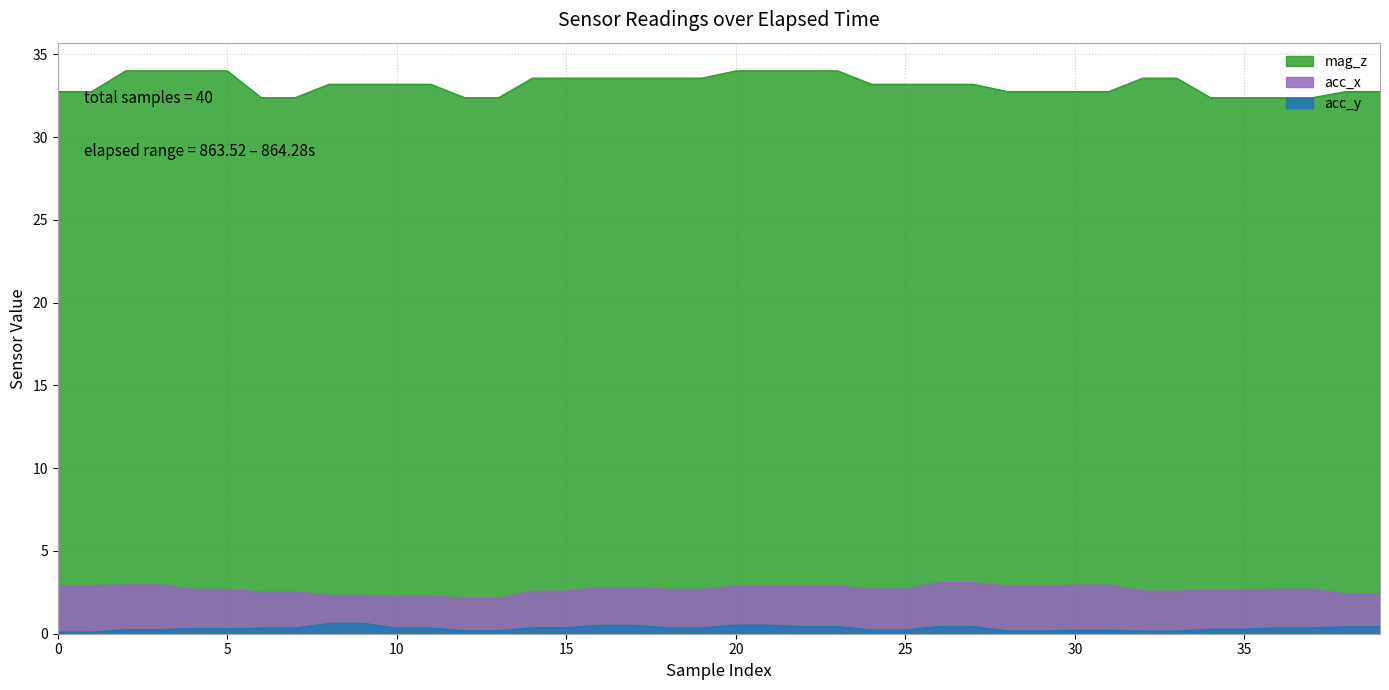

True or false: acc_y has more than 0 interior local peaks.

False